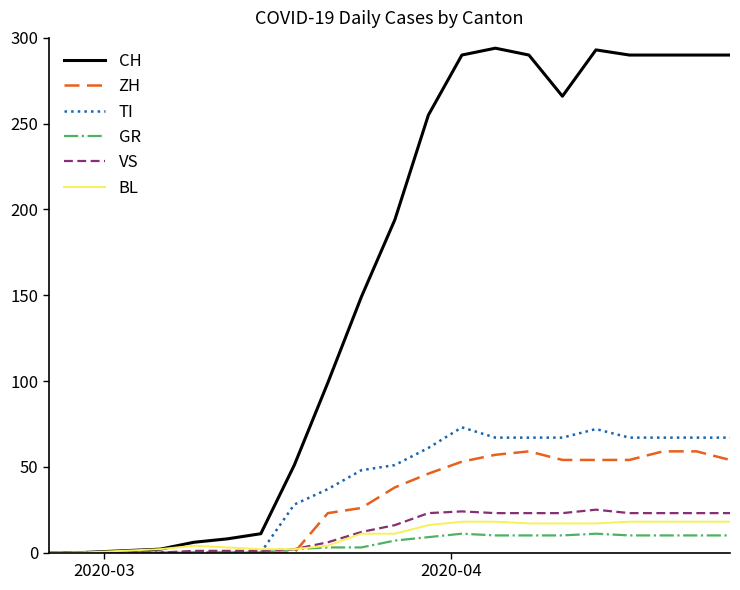

Which series has the largest range (max minus min)?

CH